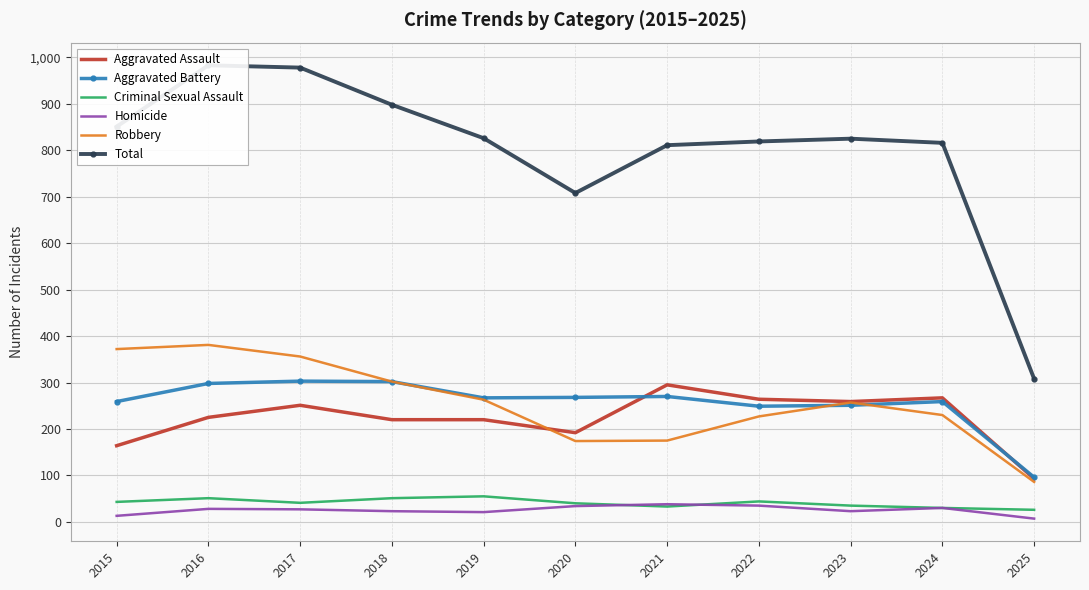

True or false: Homicide has more than 2 interior local peaks.

True